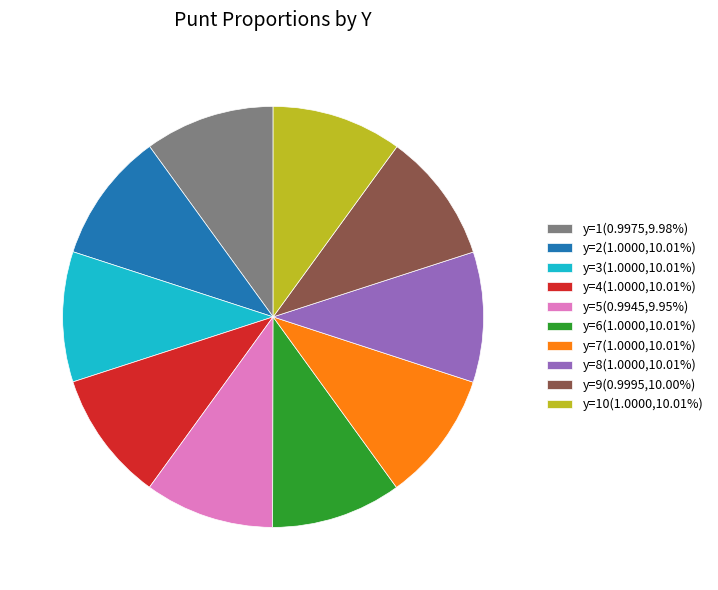

Is there any slice that represents more than half of the pie?

No